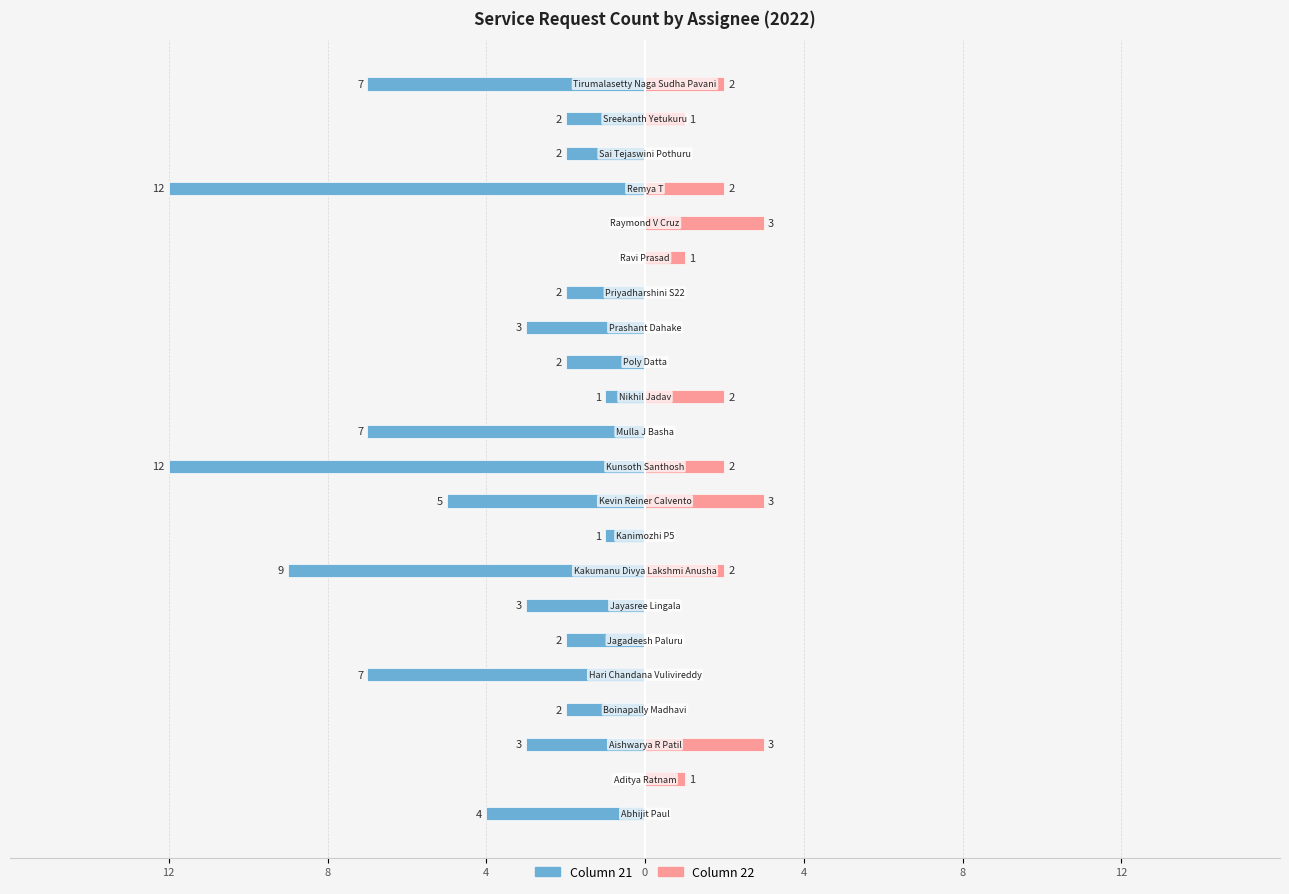

What is the minimum value shown in the chart?

-12